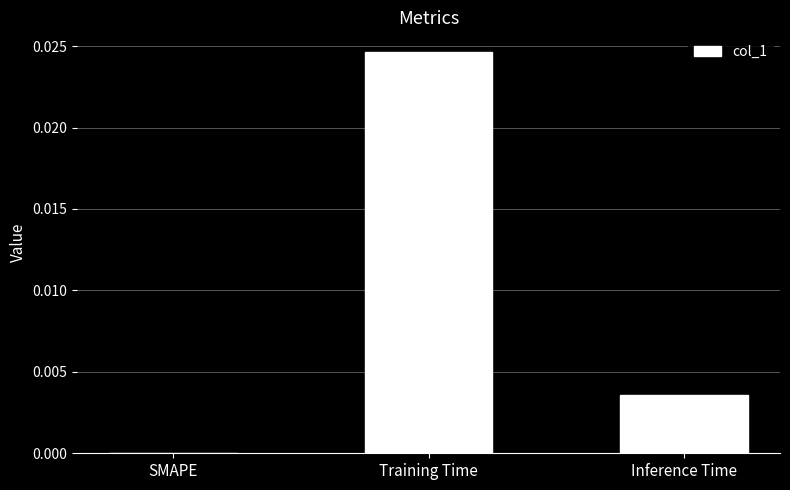

Between Inference Time and Training Time, which is larger?

Training Time